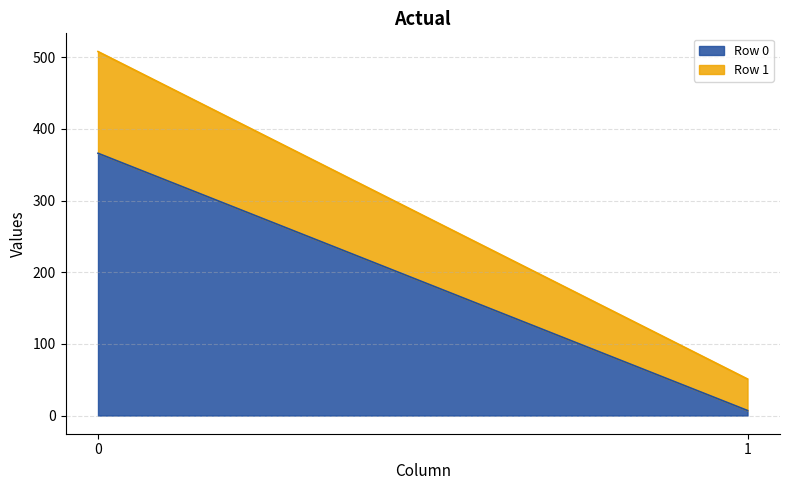

How many values in the Row 1 series are below 142?

1